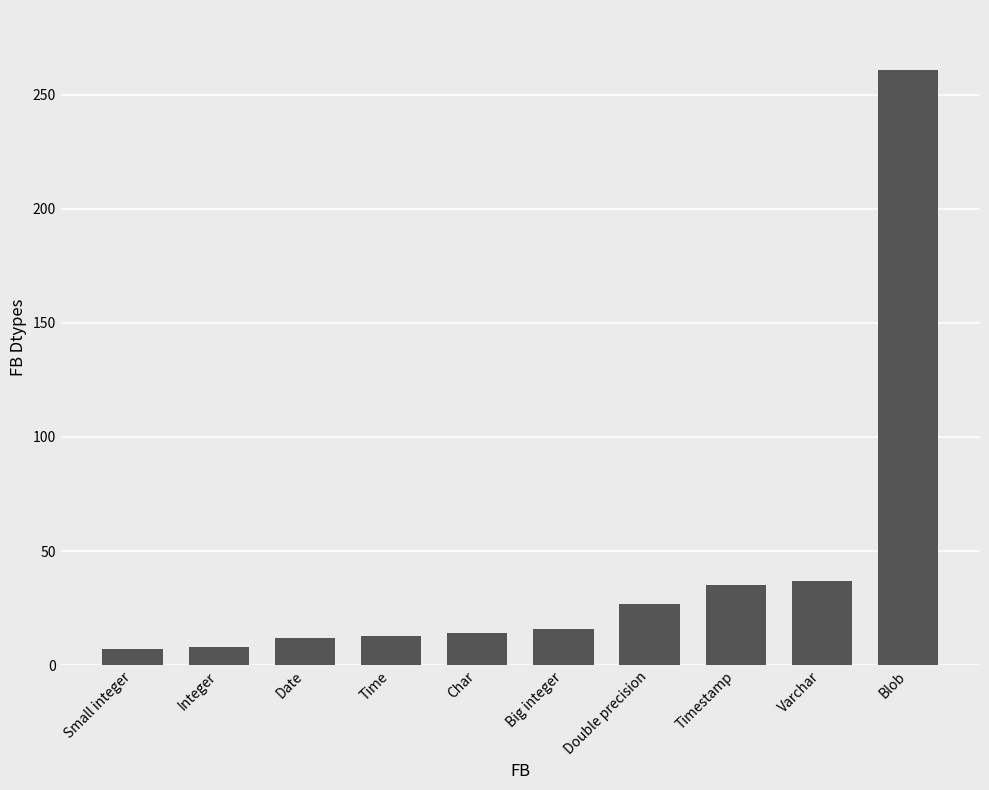

The chart shows a value of 5 at Big integer. True or false?

False